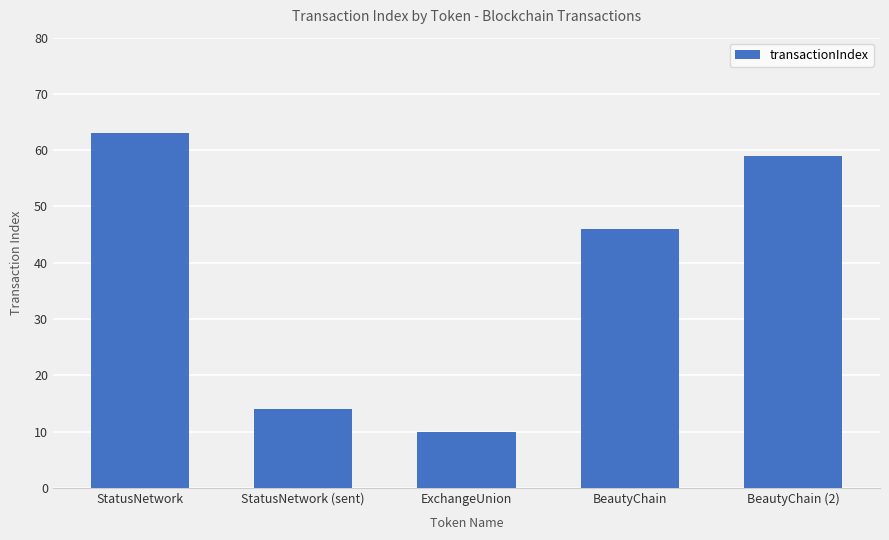

What is the approximate value at BeautyChain?

46